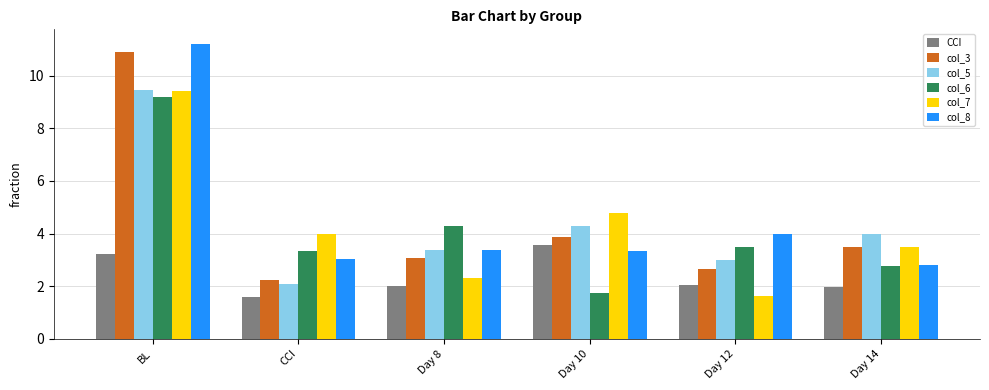

What is the difference between the highest and lowest values at BL?

8.0